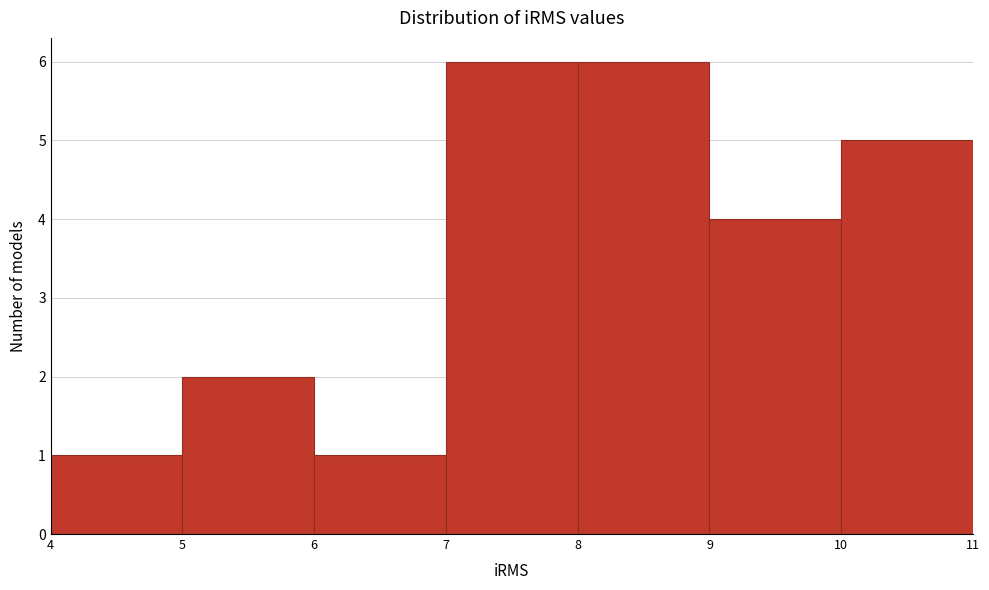

Reading left to right, transcribe this chart: for each bar, give the range it covers on the x-axis and its height. The values are not printed on the chart, so give them approximately, as read against the axis.

4 to 5: 1
5 to 6: 2
6 to 7: 1
7 to 8: 6
8 to 9: 6
9 to 10: 4
10 to 11: 5